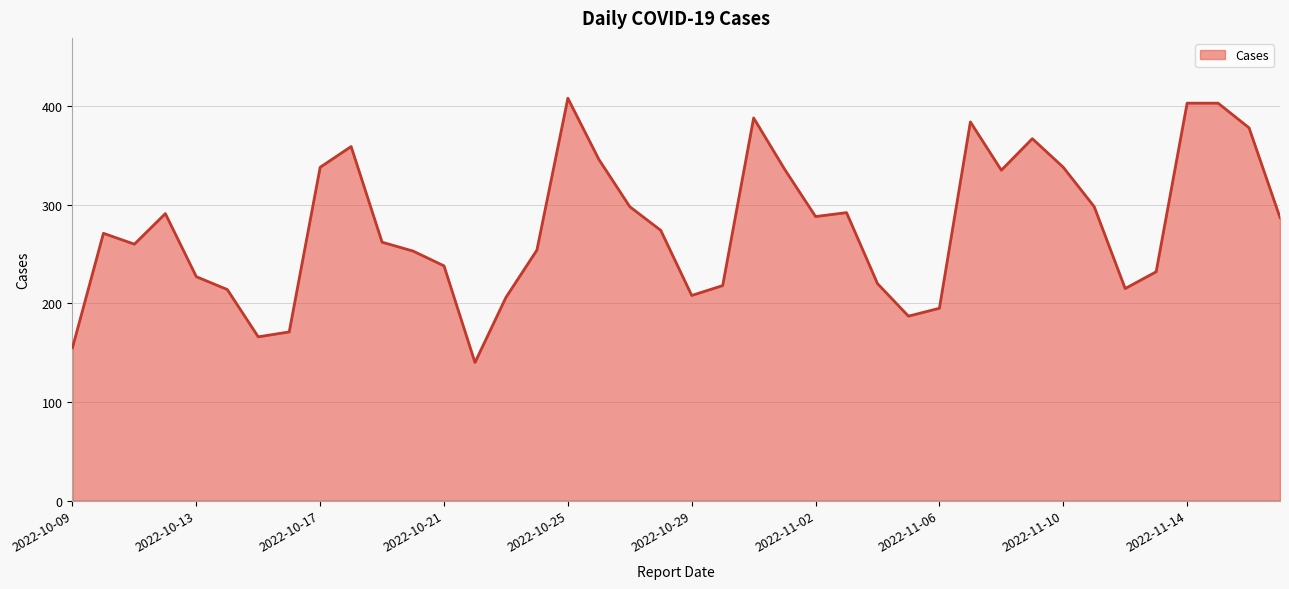

What is the smallest value displayed?

140